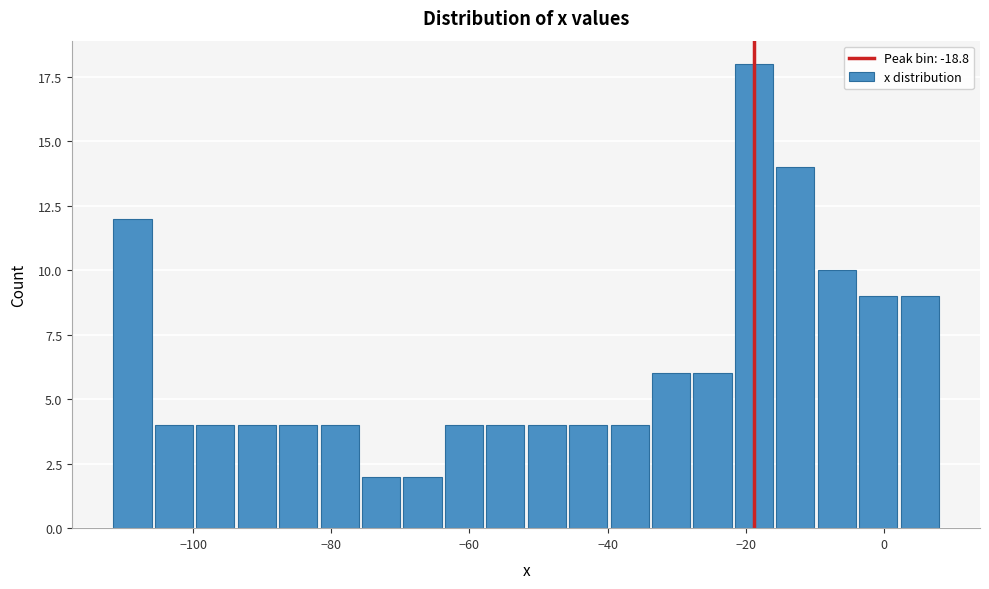

Read against the x-axis, roughly where is the centre of the tallest bar?

-18